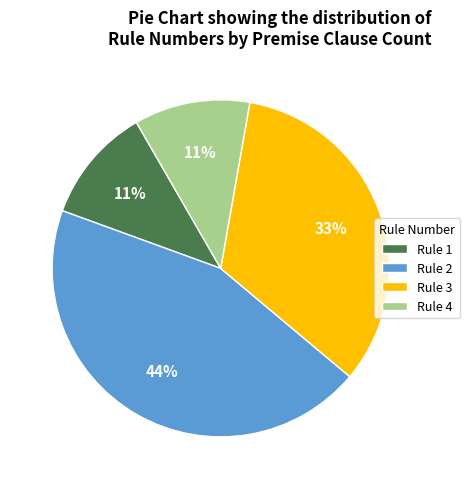

Is there a majority slice in this chart?

No